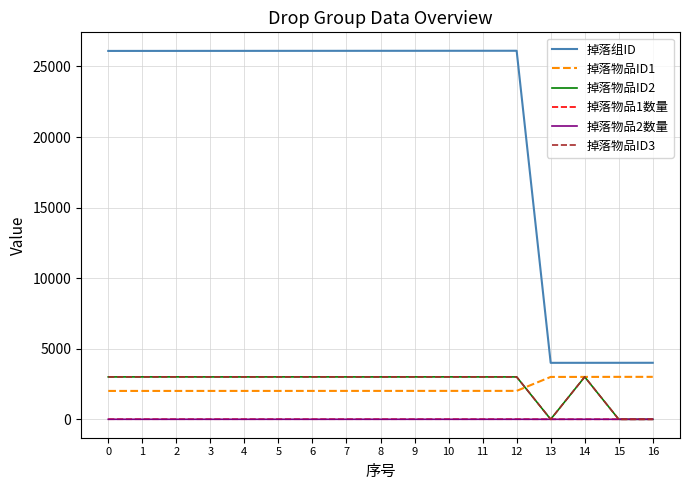

Read the 掉落物品ID1 value at 13, to the nearest 100.

3000